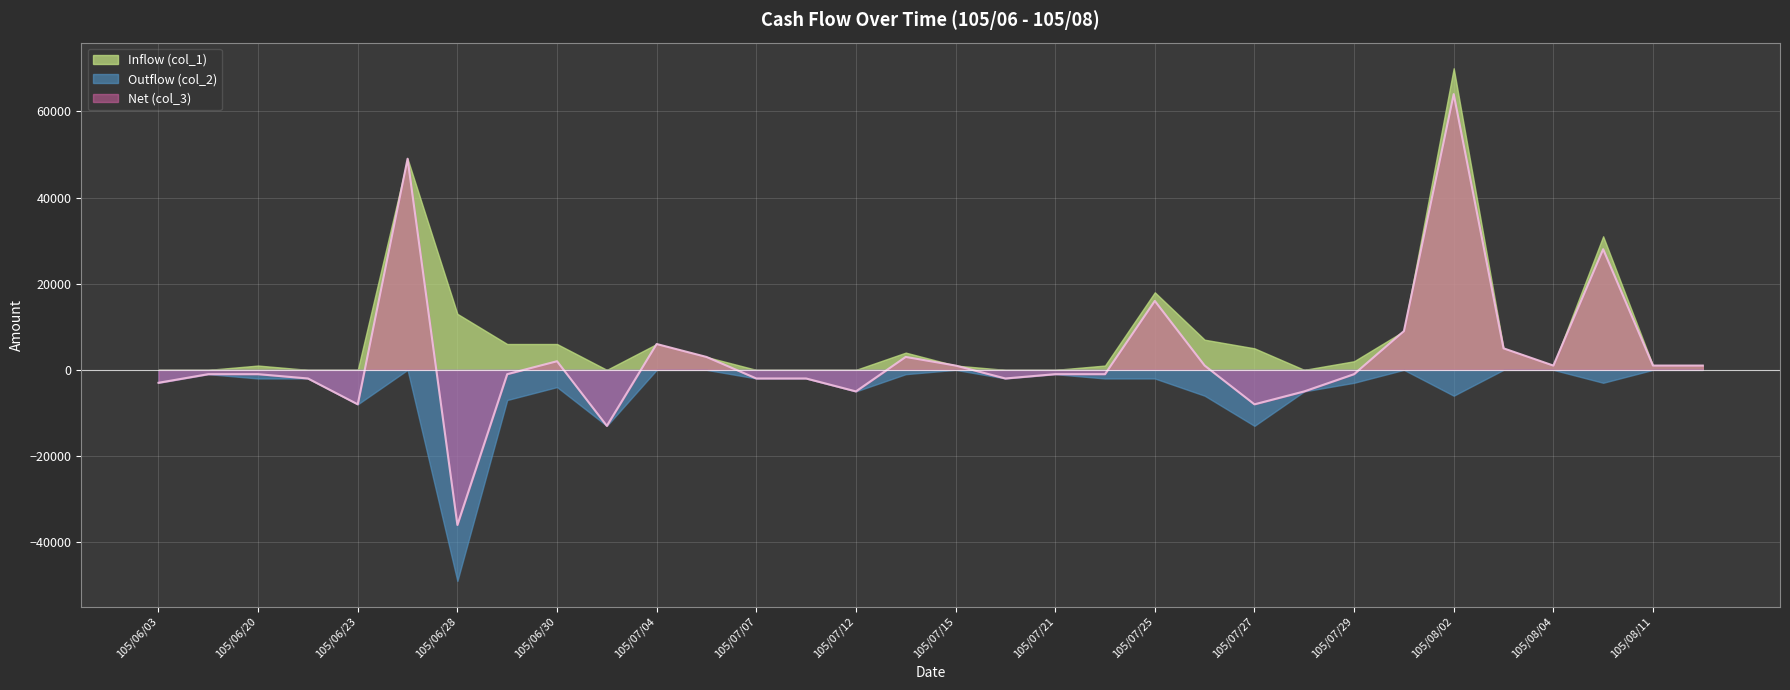

True or false: Inflow (col_1) and Net (col_3) cross at least once.

False